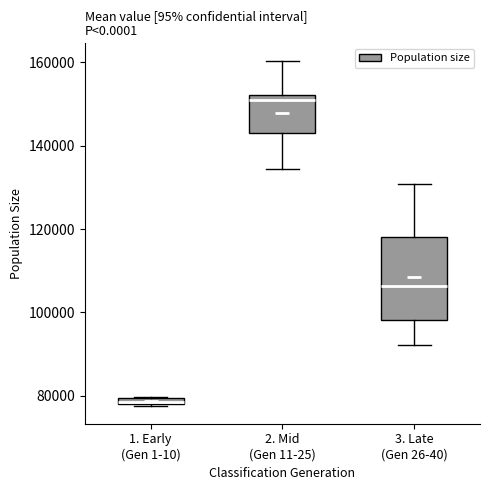

Where does the median line of the box for 3. Late (Gen 26-40) sit on the y-axis? The values are not printed on the chart, so give them approximately, as read against the axis.

106000